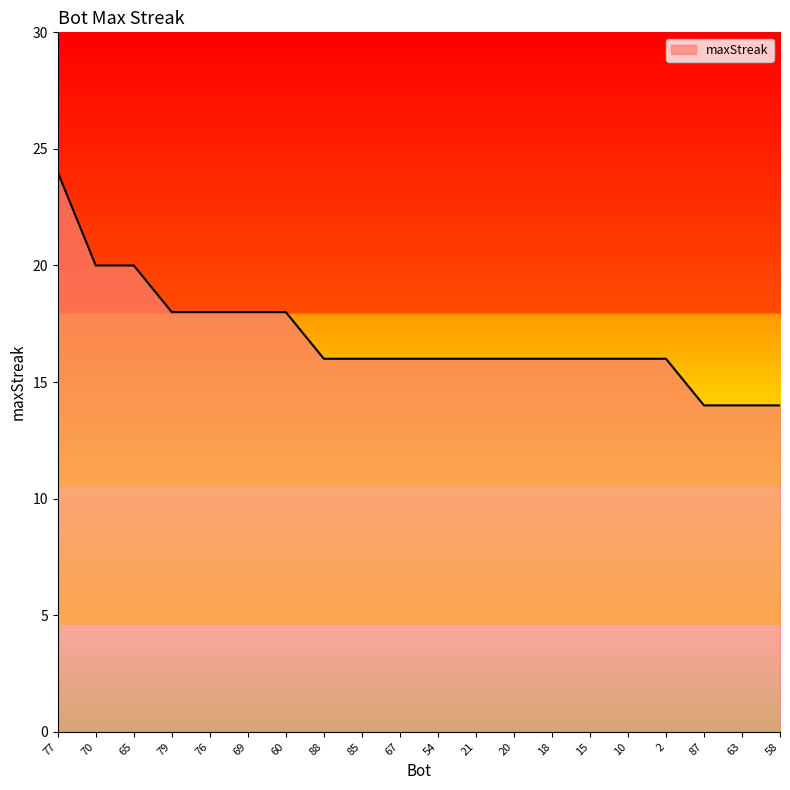

What is the difference between the maximum and second lowest values?

10